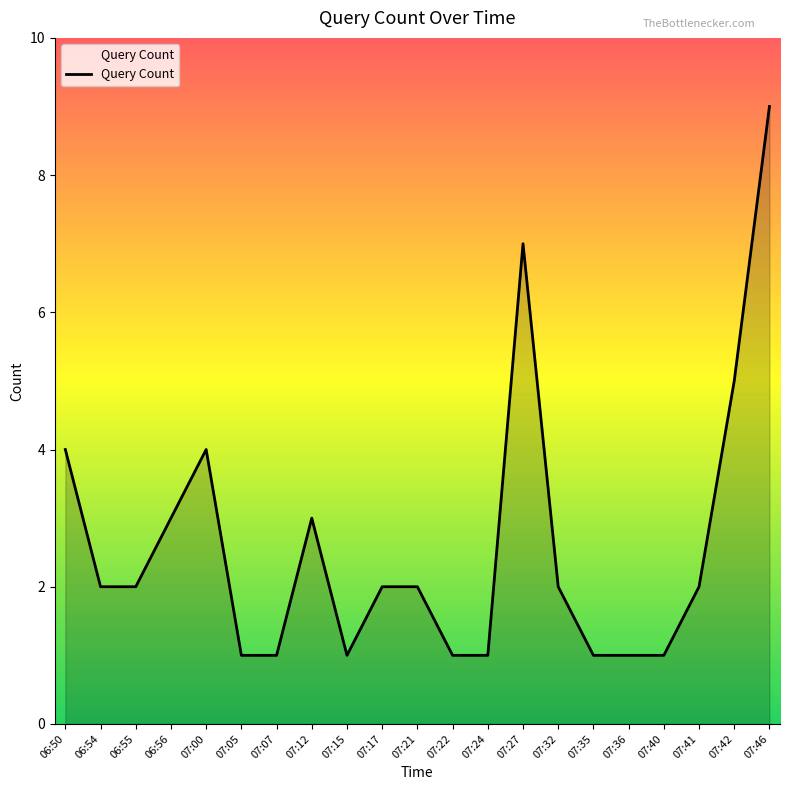

Reading left to right, transcribe all the data shown in this chart.

06:50=4	06:54=2	06:55=2	06:56=3	07:00=4	07:05=1	07:07=1	07:12=3	07:15=1	07:17=2	07:21=2	07:22=1	07:24=1	07:27=7	07:32=2	07:35=1	07:36=1	07:40=1	07:41=2	07:42=5	07:46=9